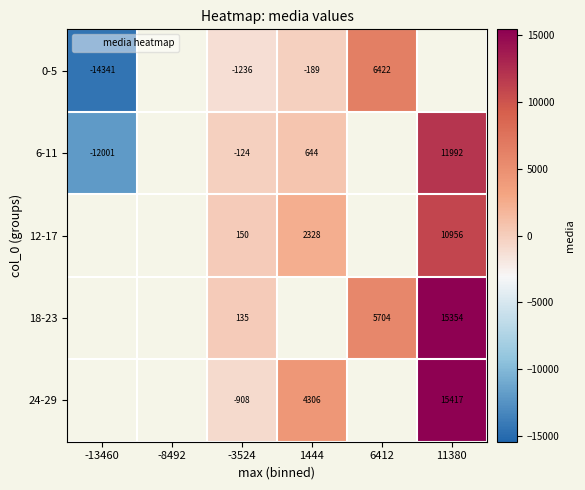

What is the smallest value displayed?

-14341.2